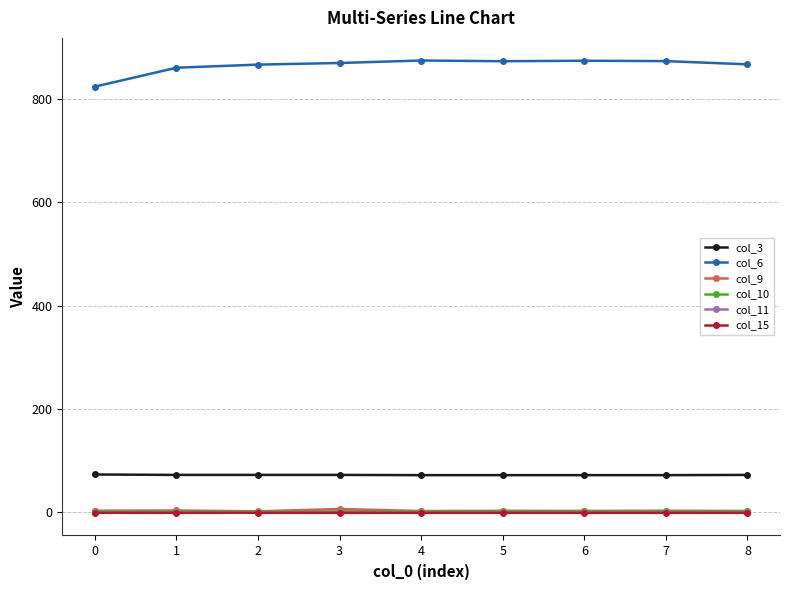

What is the approximate value of col_15 at 0?

-0.8